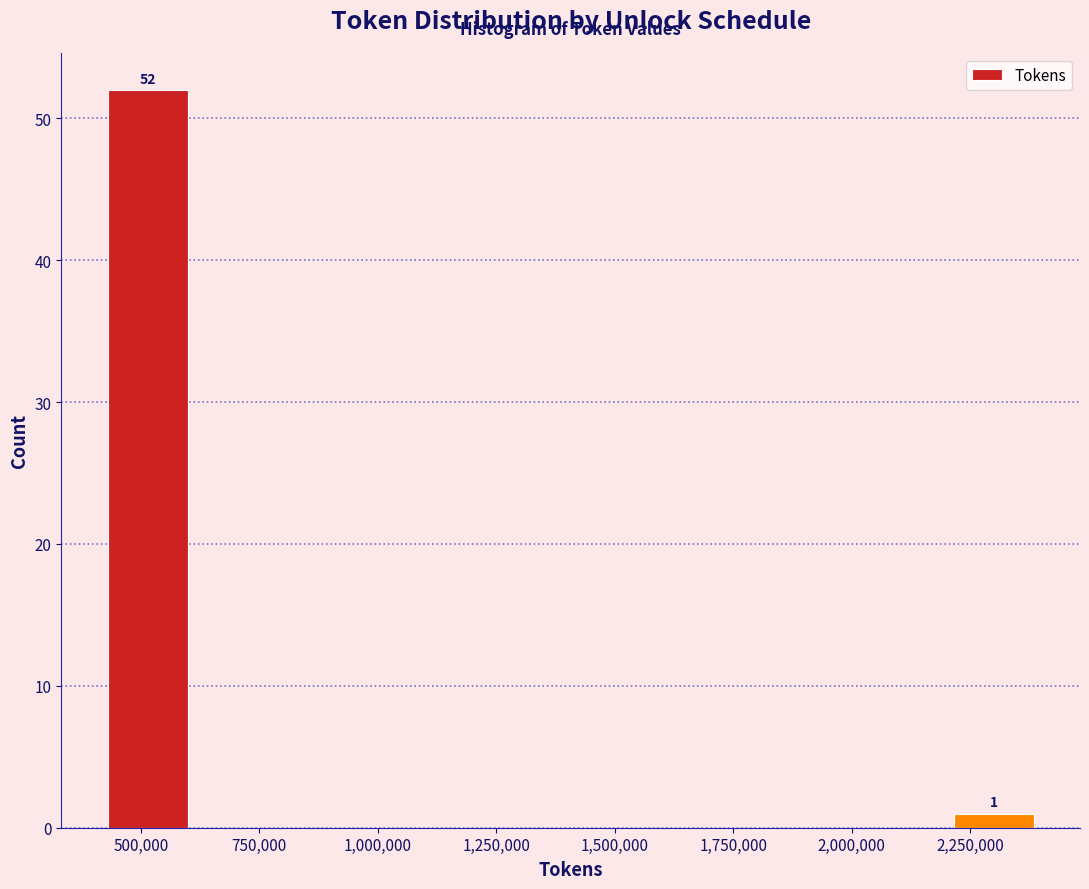

Read against the x-axis, roughly where is the centre of the tallest bar?

500000